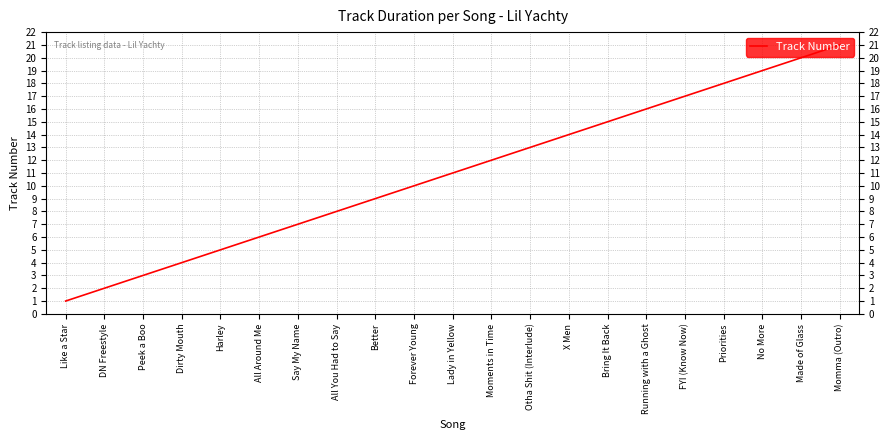

Approximately how many times larger is the value at Forever Young compared to Made of Glass?

0.5